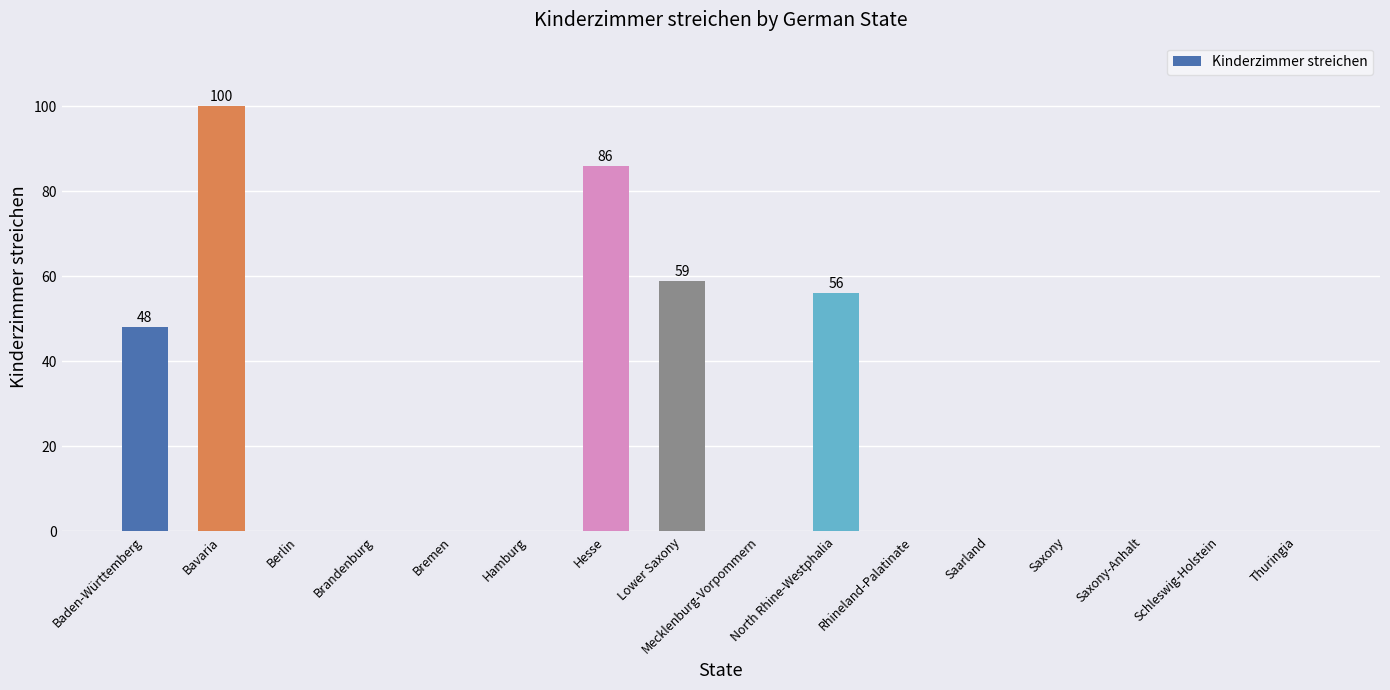

Which label corresponds to the largest value in the chart?

Bavaria